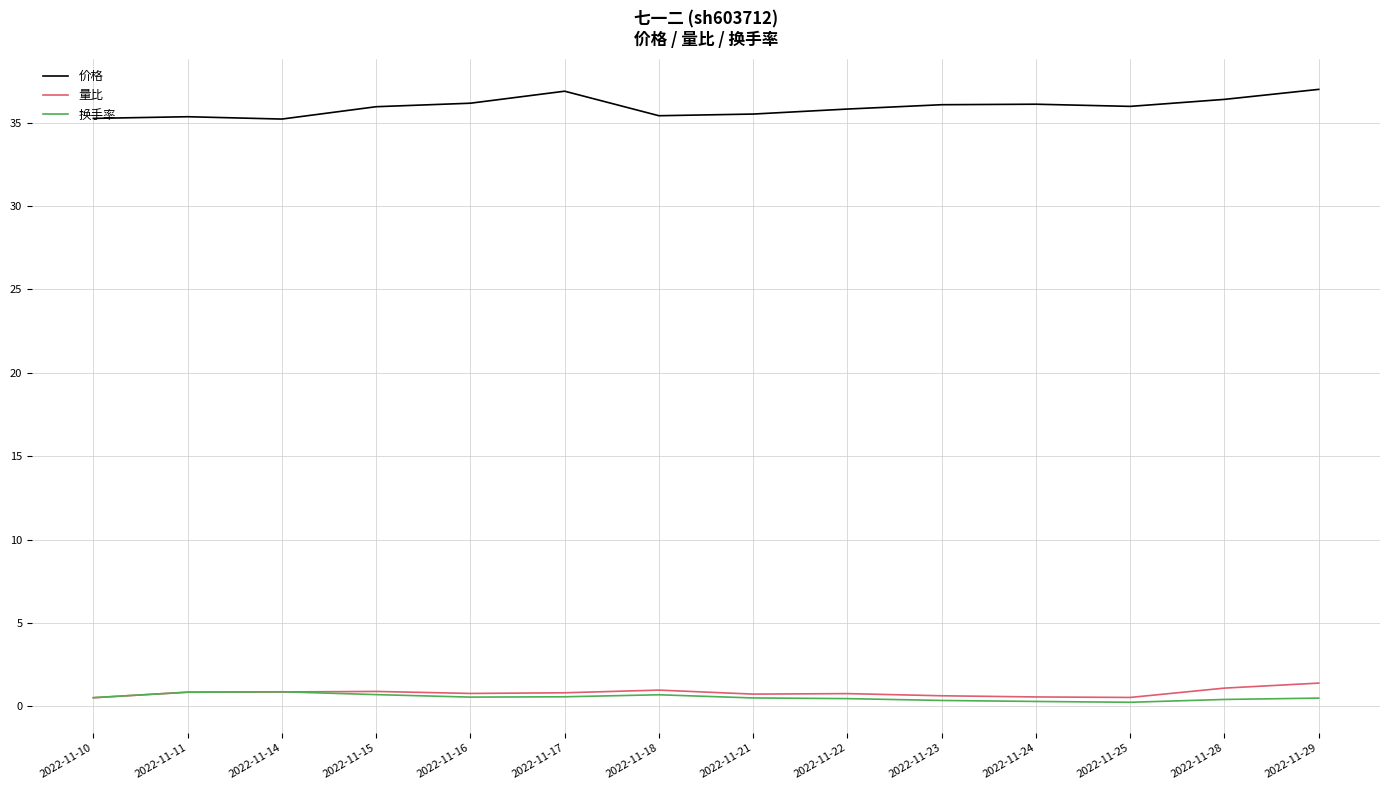

Is this an area chart (filled region under the line)?

No